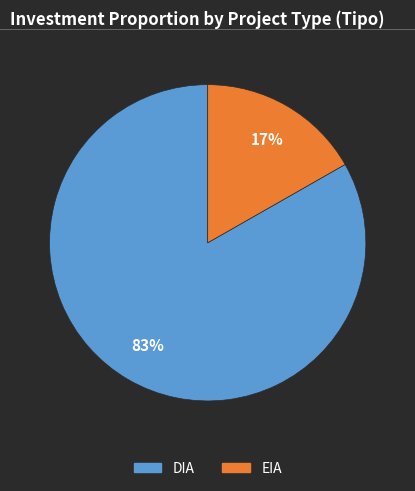

Which slice is the smallest?

EIA